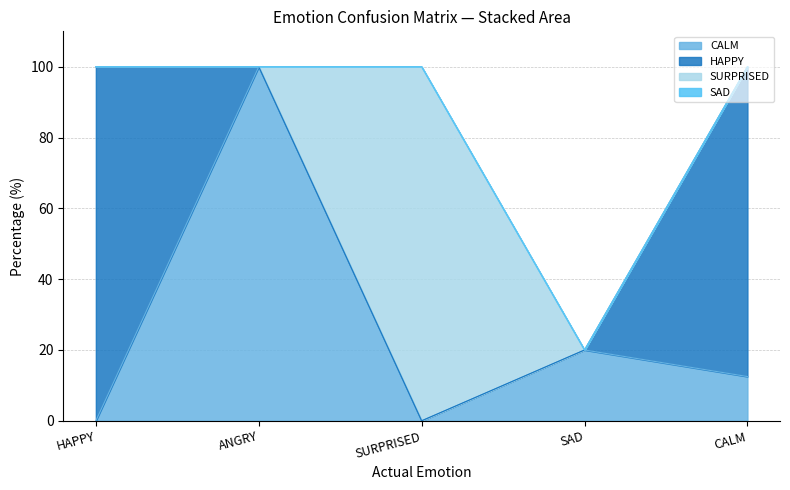

What is the sum of all HAPPY values?

187.5